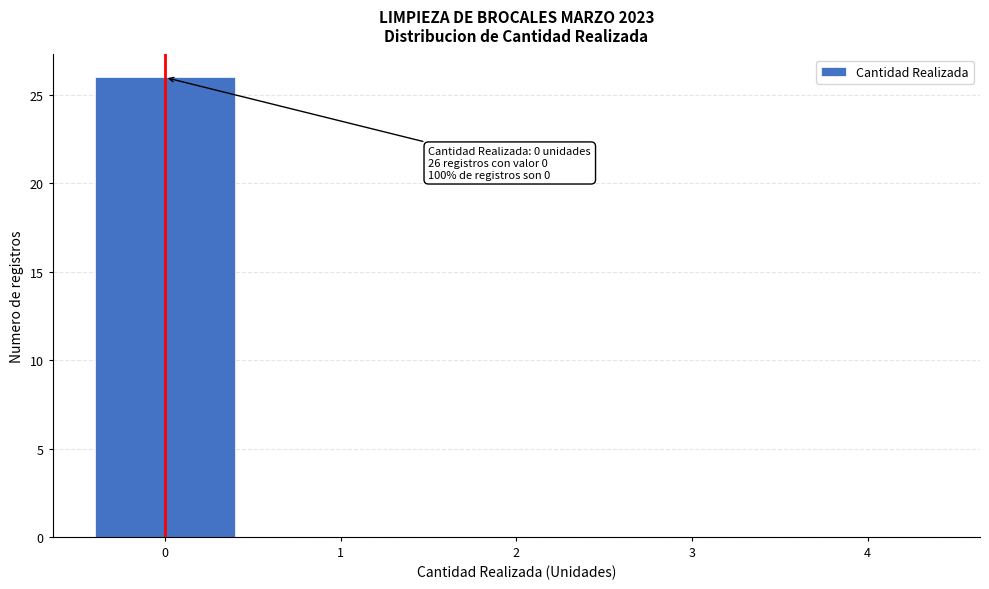

Over which range of the x-axis is the bar tallest?

-0.5 to 0.5